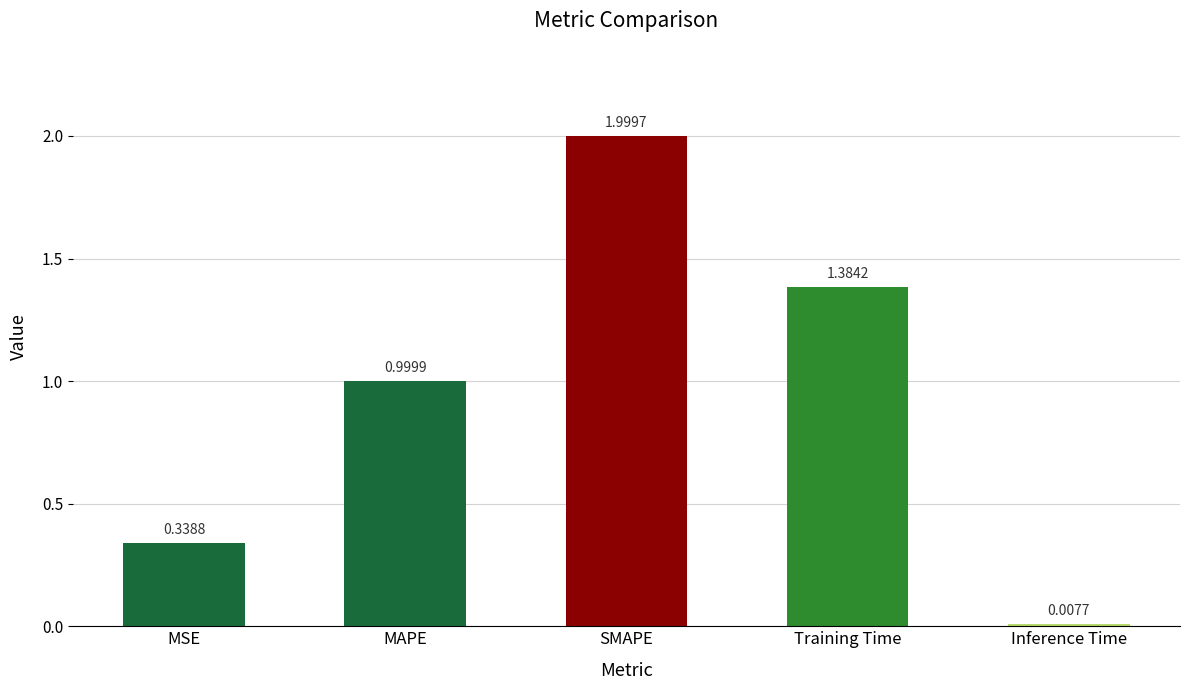

At which label is the value closest to 1?

MAPE